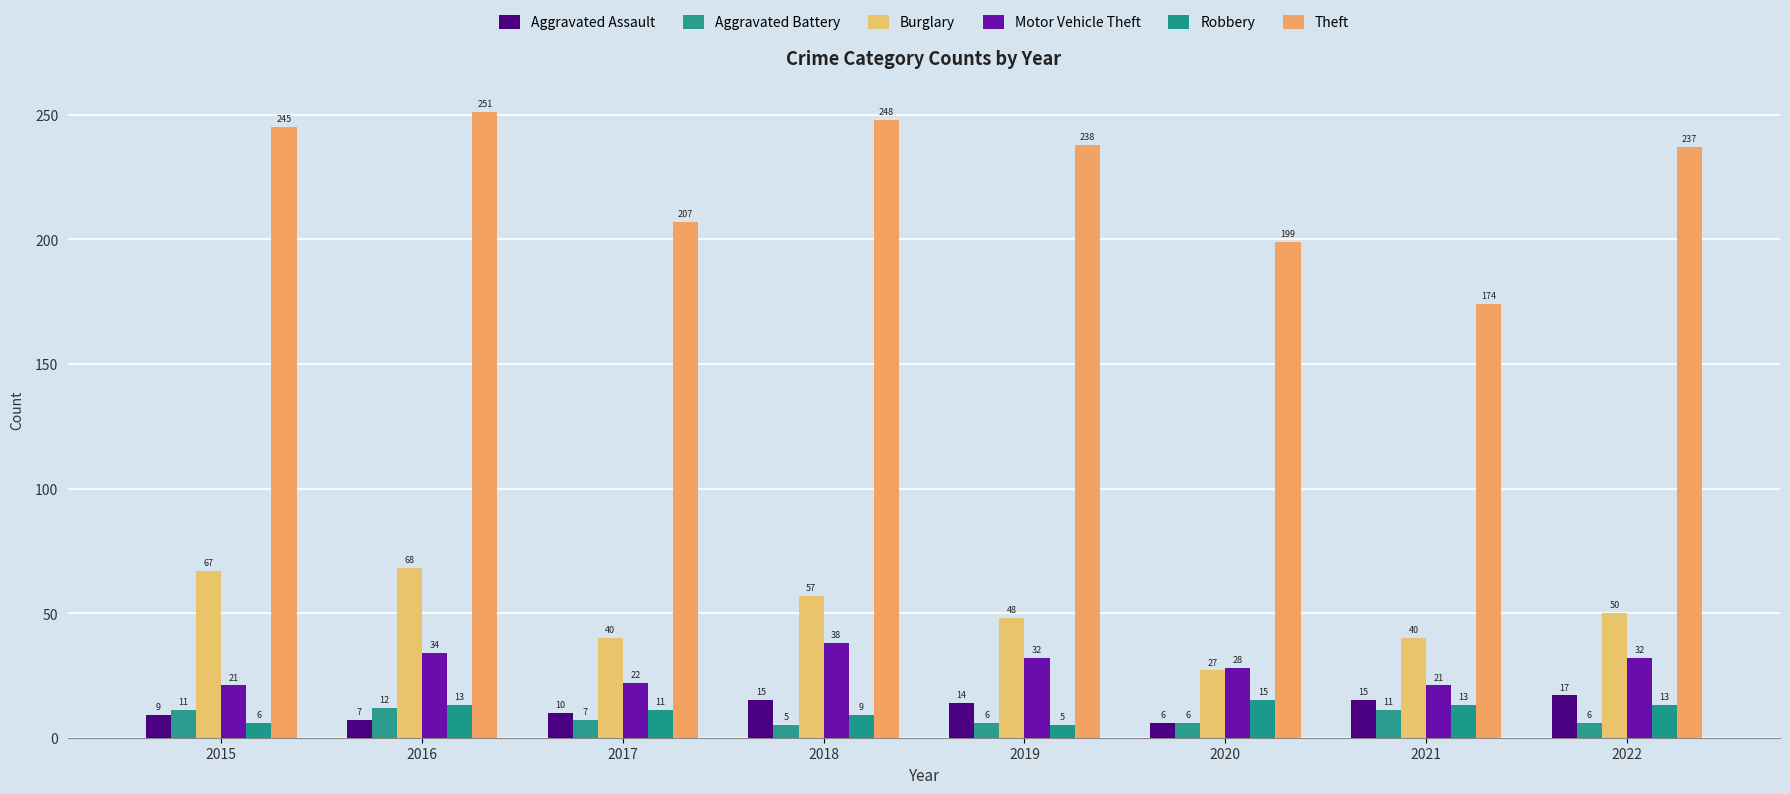

What is the difference between the Burglary values at 2020 and 2015?

40